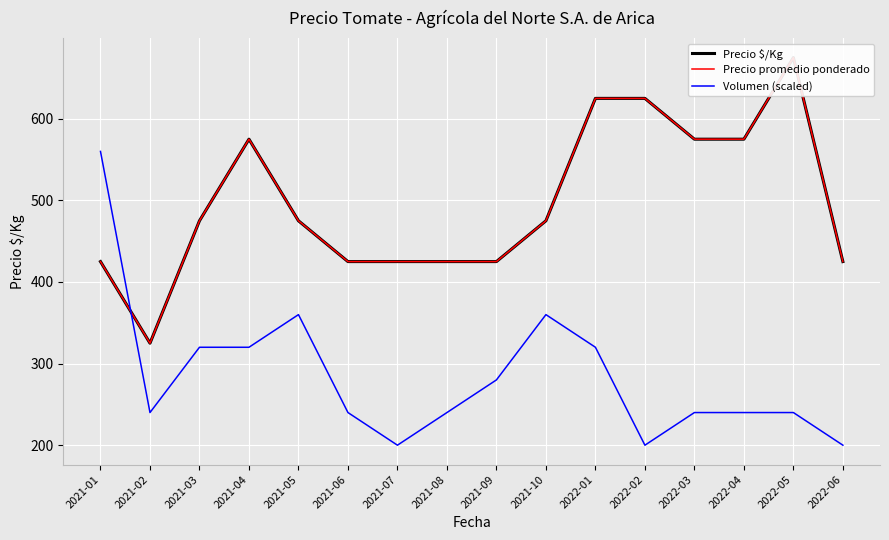

Which series changed the most between 2021-06 and 2021-09?

Volumen (scaled)